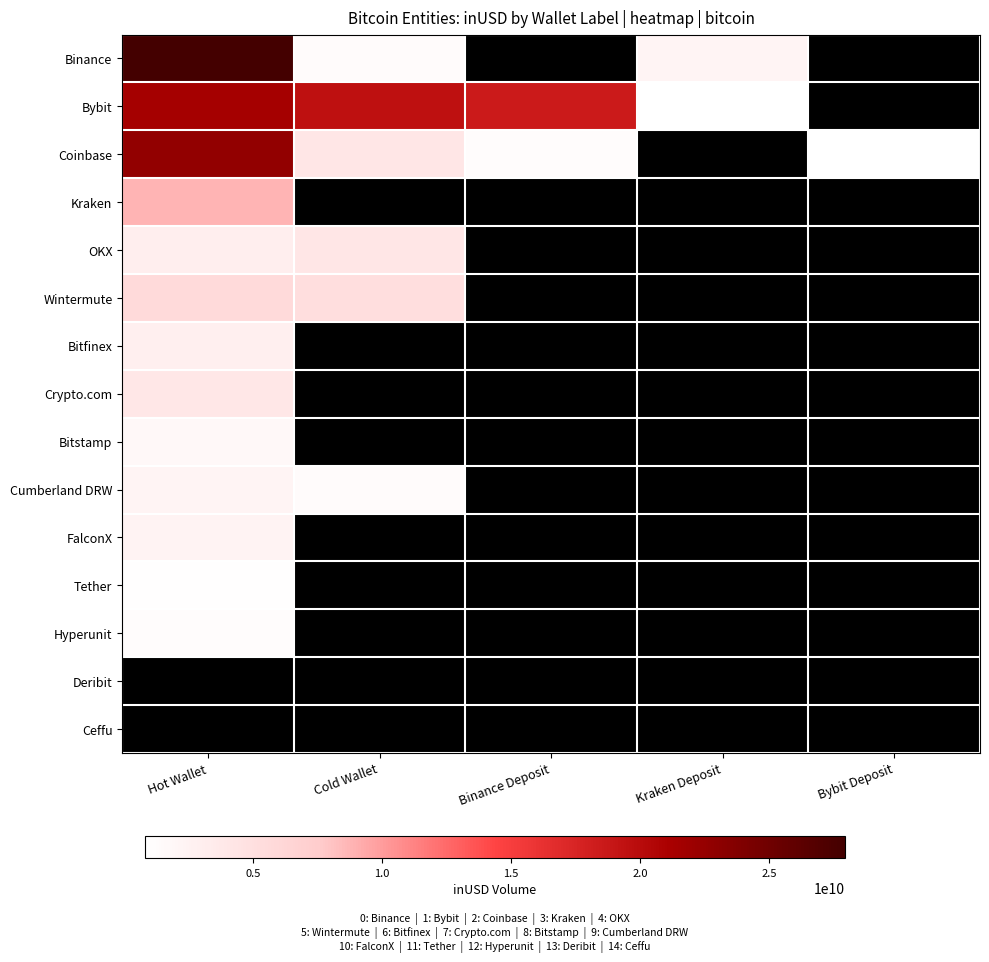

Which series changed the most between Cold Wallet and Bybit Deposit?

Coinbase